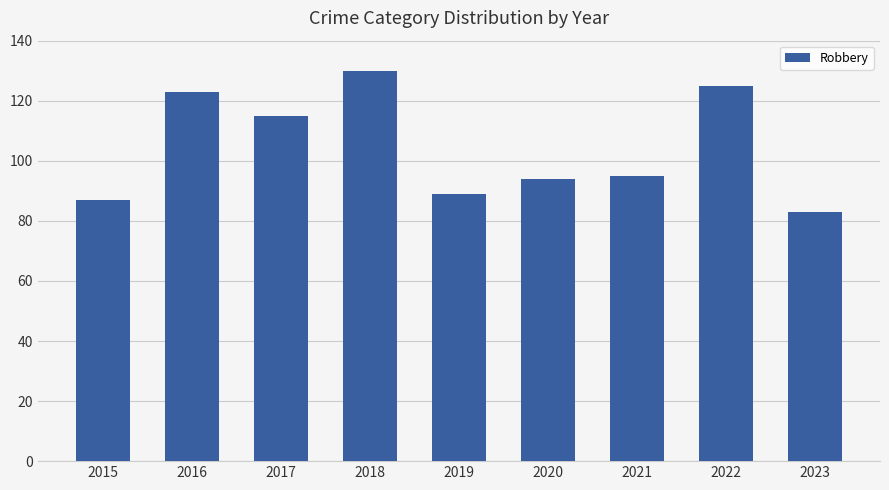

Which category has the highest value across all series?

2018